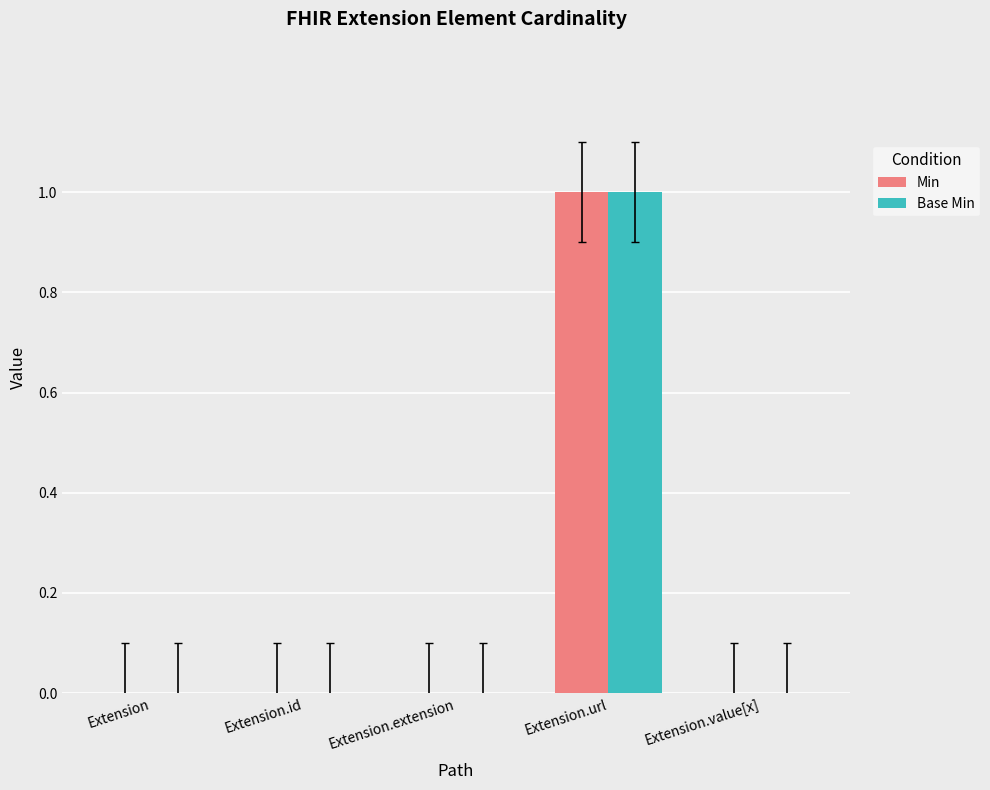

Is it true that Base Min equals 0 at Extension?

True